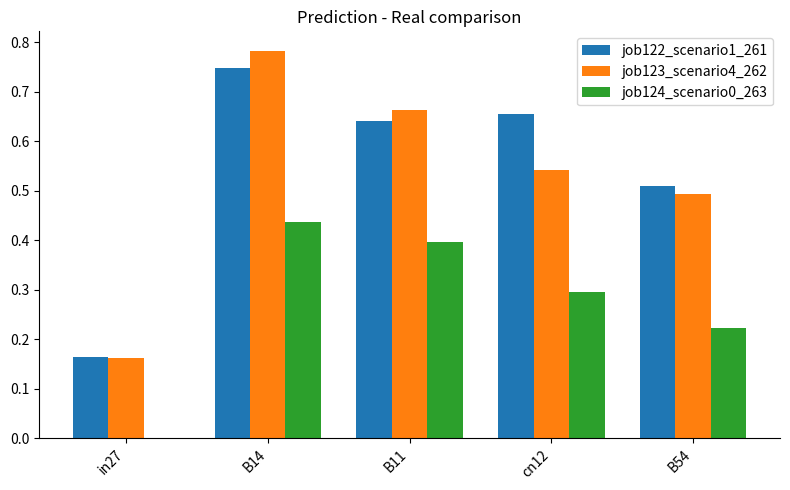

Which series has the largest range (max minus min)?

job123_scenario4_262